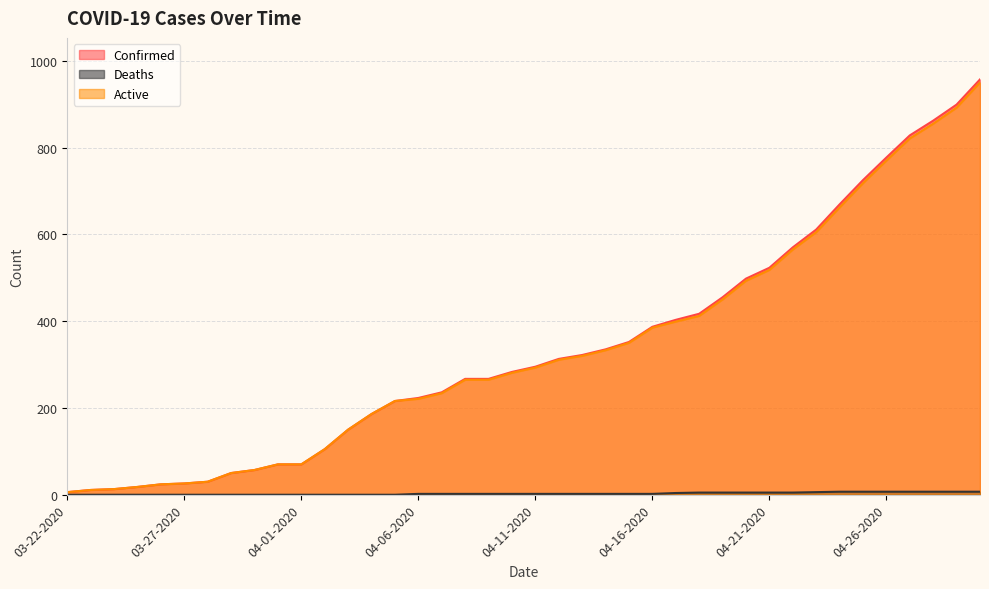

Reading left to right, what are all the values shown in this chart?

Confirmed: 03-22-2020=6	03-23-2020=11	03-24-2020=13	03-25-2020=18	03-26-2020=24	03-27-2020=26	03-28-2020=30	03-29-2020=50	03-30-2020=57	03-31-2020=70	04-01-2020=70	04-02-2020=105	04-03-2020=150	04-04-2020=186	04-05-2020=216	04-06-2020=223	04-07-2020=236	04-08-2020=267	04-09-2020=267	04-10-2020=283	04-11-2020=295	04-12-2020=313	04-13-2020=322	04-14-2020=335	04-15-2020=352	04-16-2020=387	04-17-2020=403	04-18-2020=417	04-19-2020=455	04-20-2020=498	04-21-2020=523	04-22-2020=570	04-23-2020=611	04-24-2020=669	04-25-2020=725	04-26-2020=777	04-27-2020=828	04-28-2020=862	04-29-2020=899	04-30-2020=957
Deaths: 03-22-2020=0	03-23-2020=0	03-24-2020=0	03-25-2020=0	03-26-2020=0	03-27-2020=0	03-28-2020=0	03-29-2020=0	03-30-2020=0	03-31-2020=0	04-01-2020=0	04-02-2020=0	04-03-2020=0	04-04-2020=0	04-05-2020=0	04-06-2020=2	04-07-2020=2	04-08-2020=2	04-09-2020=2	04-10-2020=2	04-11-2020=2	04-12-2020=2	04-13-2020=2	04-14-2020=2	04-15-2020=2	04-16-2020=2	04-17-2020=4	04-18-2020=5	04-19-2020=5	04-20-2020=5	04-21-2020=5	04-22-2020=5	04-23-2020=6	04-24-2020=7	04-25-2020=7	04-26-2020=7	04-27-2020=7	04-28-2020=7	04-29-2020=7	04-30-2020=7
Active: 03-22-2020=6	03-23-2020=11	03-24-2020=13	03-25-2020=18	03-26-2020=24	03-27-2020=26	03-28-2020=30	03-29-2020=50	03-30-2020=57	03-31-2020=70	04-01-2020=70	04-02-2020=105	04-03-2020=150	04-04-2020=186	04-05-2020=216	04-06-2020=221	04-07-2020=234	04-08-2020=265	04-09-2020=265	04-10-2020=281	04-11-2020=293	04-12-2020=311	04-13-2020=320	04-14-2020=333	04-15-2020=350	04-16-2020=385	04-17-2020=399	04-18-2020=412	04-19-2020=450	04-20-2020=493	04-21-2020=518	04-22-2020=565	04-23-2020=605	04-24-2020=662	04-25-2020=718	04-26-2020=770	04-27-2020=821	04-28-2020=855	04-29-2020=892	04-30-2020=950